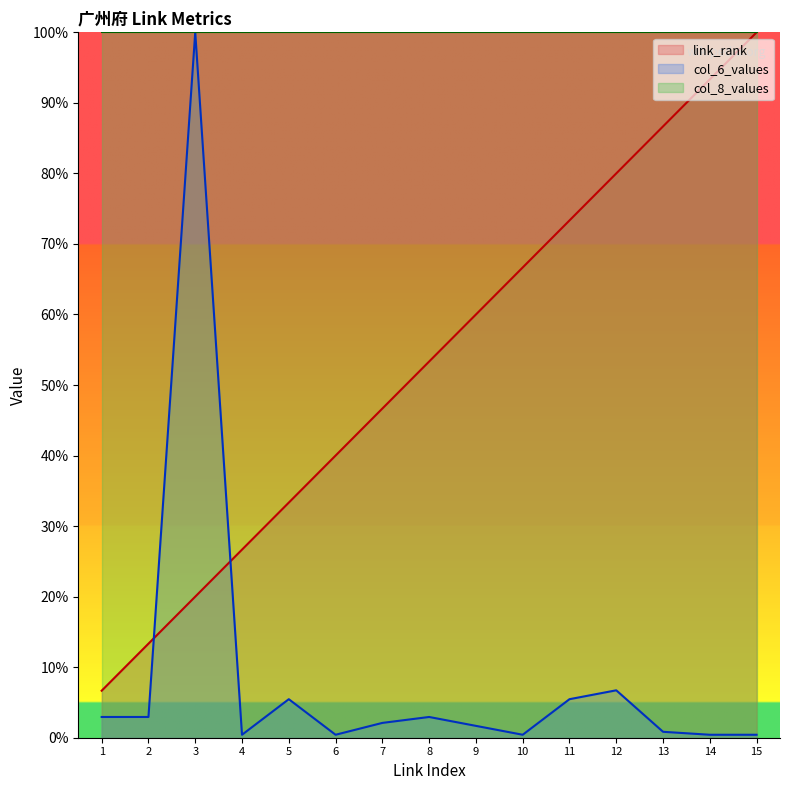

How many interior local peaks does the col_6_values series have?

4